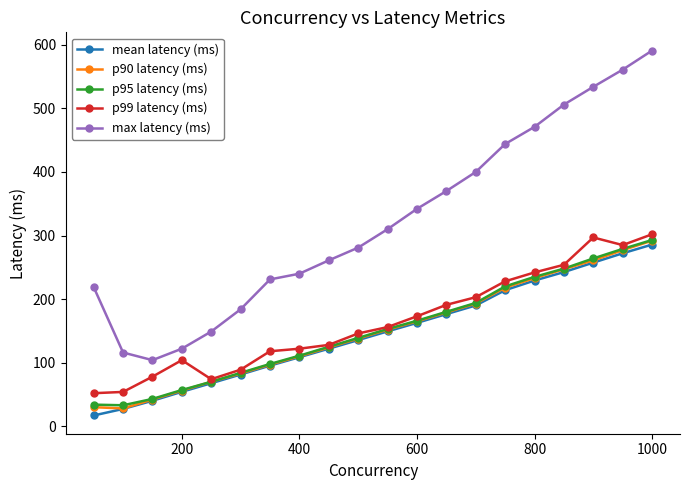

What is the value of the p95 latency (ms) point at the 7th from the left?

98.0